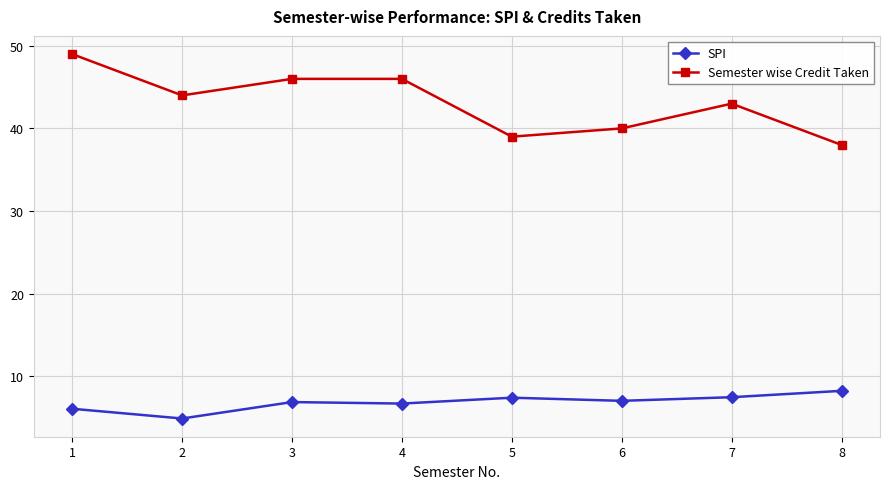

Which series has the largest range (max minus min)?

Semester wise Credit Taken